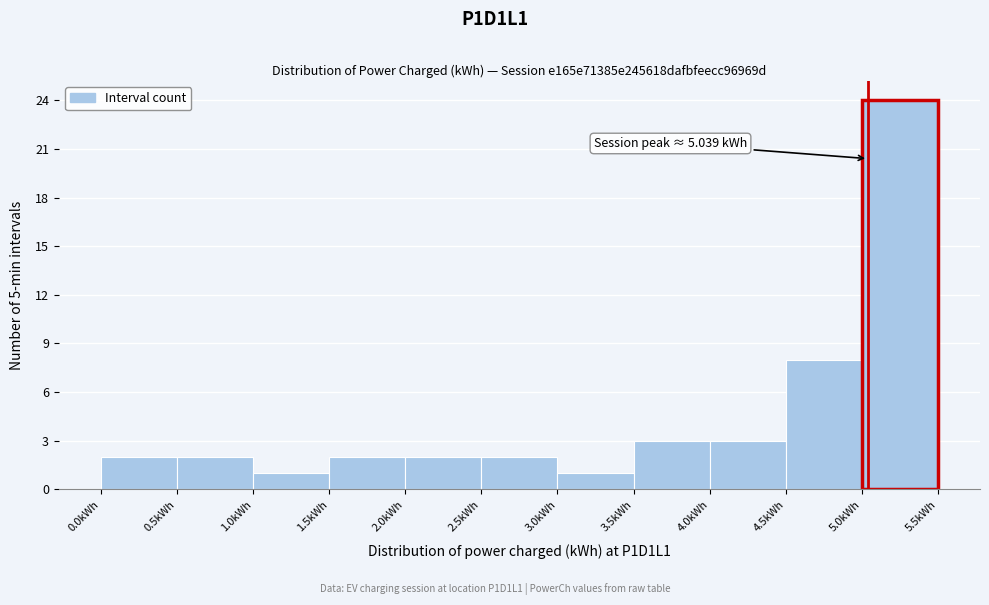

Which range on the x-axis has the tallest bar?

5.0 to 5.5